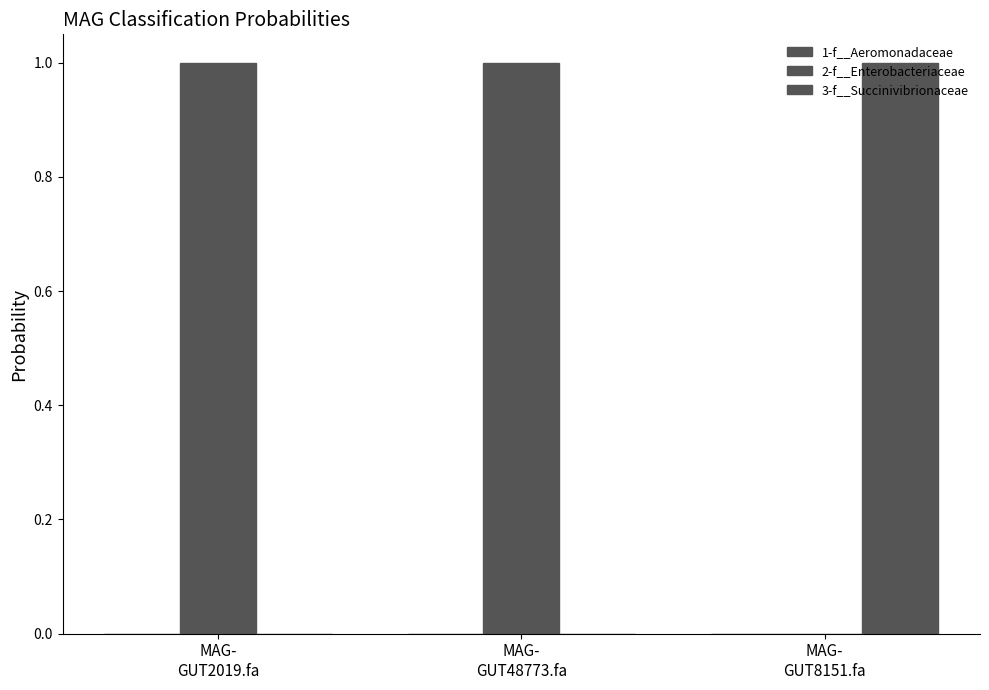

Count the number of data series in this chart.

3